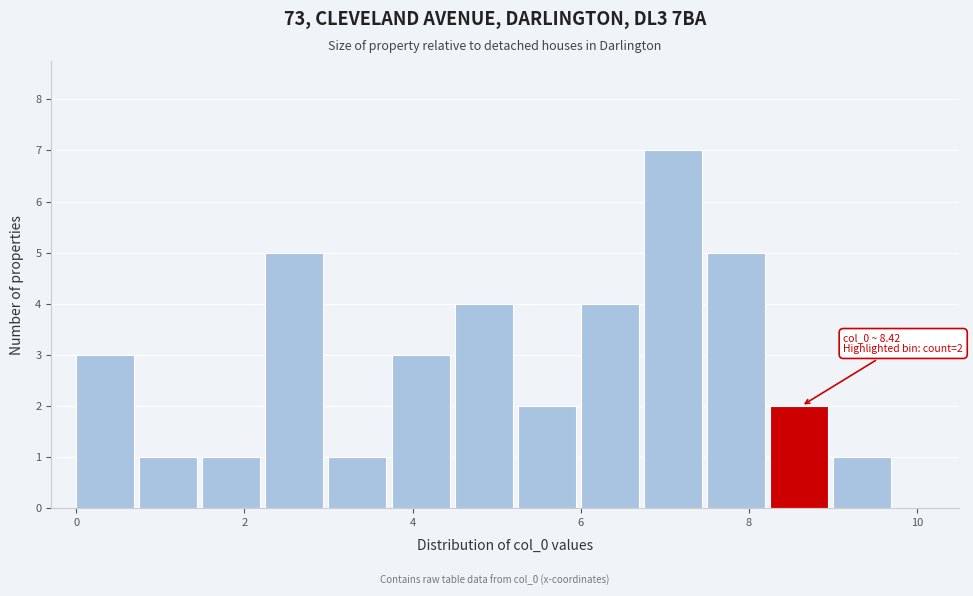

Around what value on the x-axis is the tallest bar? Give the approximate position of its centre, as read against the axis.

7.0